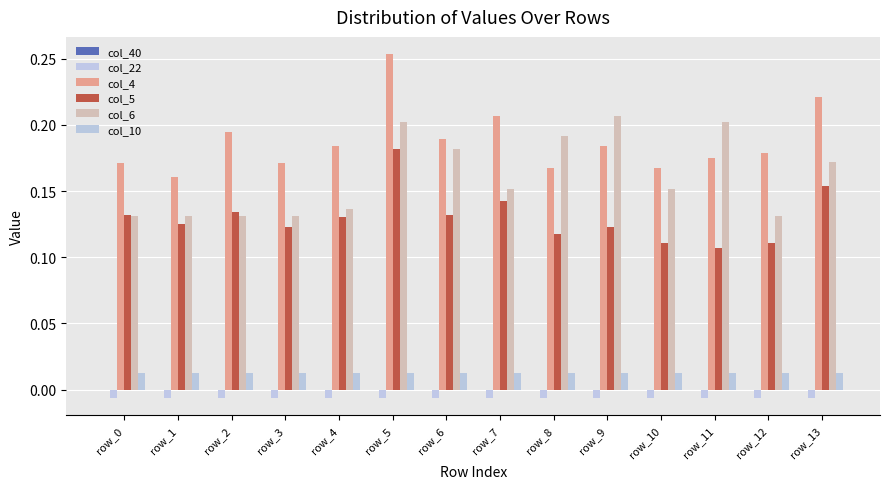

Reading right to left, what are all the values shown in this chart?

col_40: row_13=0.0	row_12=0.0	row_11=0.0	row_10=0.0	row_9=0.0	row_8=0.0	row_7=0.0	row_6=0.0	row_5=0.0	row_4=0.0	row_3=0.0	row_2=0.0	row_1=0.0	row_0=0.0
col_22: row_13=-0.0	row_12=-0.0	row_11=-0.0	row_10=-0.0	row_9=-0.0	row_8=-0.0	row_7=-0.0	row_6=-0.0	row_5=-0.0	row_4=-0.0	row_3=-0.0	row_2=-0.0	row_1=-0.0	row_0=-0.0
col_4: row_13=0.2	row_12=0.2	row_11=0.2	row_10=0.2	row_9=0.2	row_8=0.2	row_7=0.2	row_6=0.2	row_5=0.3	row_4=0.2	row_3=0.2	row_2=0.2	row_1=0.2	row_0=0.2
col_5: row_13=0.2	row_12=0.1	row_11=0.1	row_10=0.1	row_9=0.1	row_8=0.1	row_7=0.1	row_6=0.1	row_5=0.2	row_4=0.1	row_3=0.1	row_2=0.1	row_1=0.1	row_0=0.1
col_6: row_13=0.2	row_12=0.1	row_11=0.2	row_10=0.2	row_9=0.2	row_8=0.2	row_7=0.2	row_6=0.2	row_5=0.2	row_4=0.1	row_3=0.1	row_2=0.1	row_1=0.1	row_0=0.1
col_10: row_13=0.0	row_12=0.0	row_11=0.0	row_10=0.0	row_9=0.0	row_8=0.0	row_7=0.0	row_6=0.0	row_5=0.0	row_4=0.0	row_3=0.0	row_2=0.0	row_1=0.0	row_0=0.0